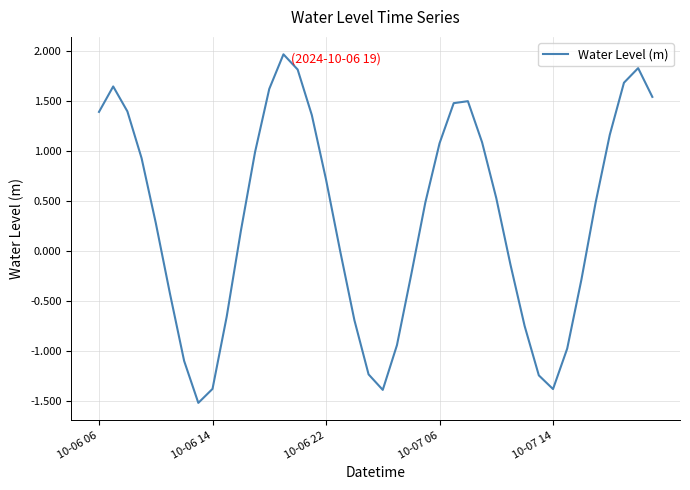

What is the difference between the maximum and minimum values?

3.5